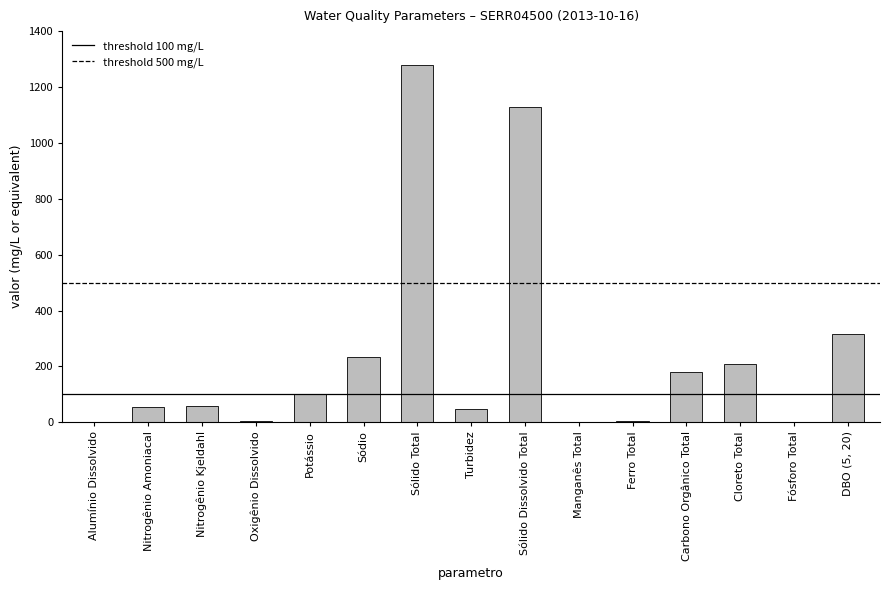

Count the number of data series in this chart.

1